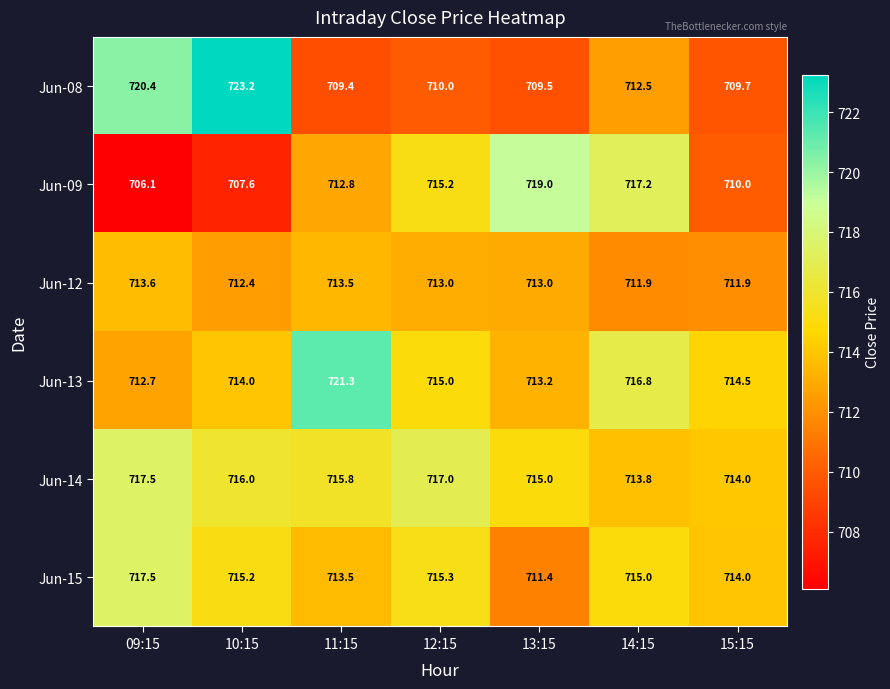

What is the smallest value displayed?

706.1